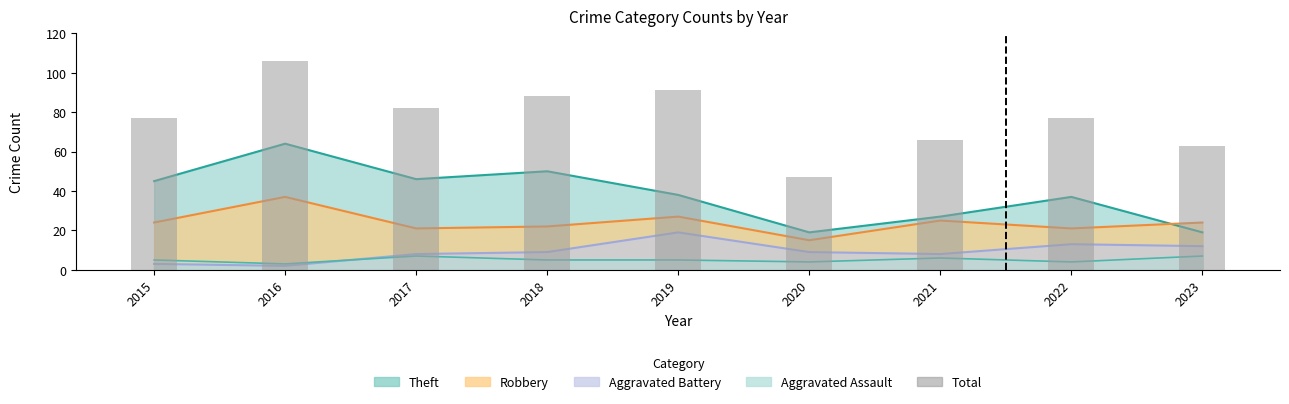

How many data points does each series have?

9